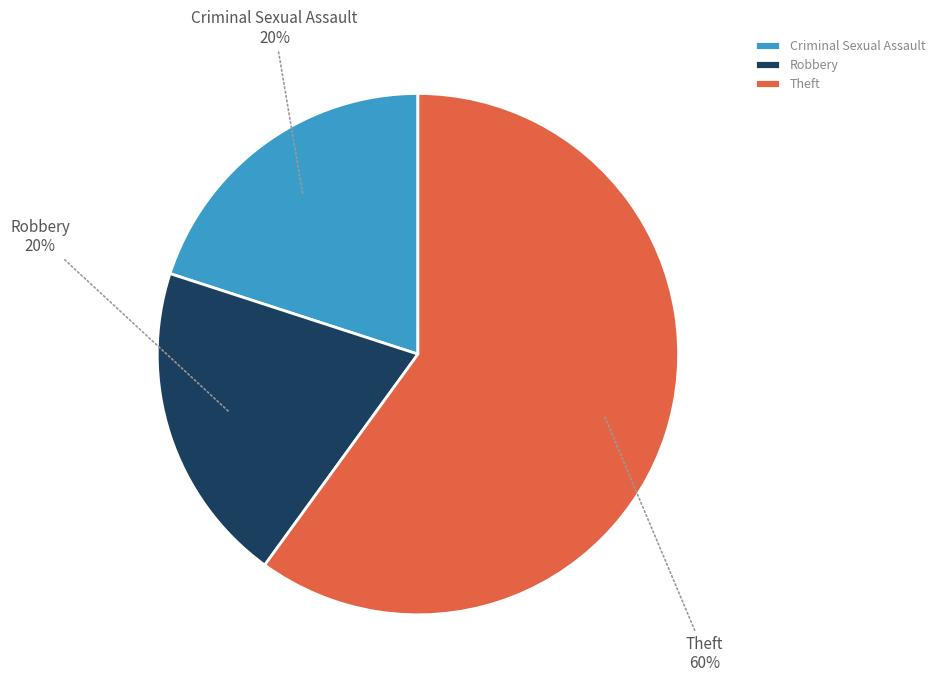

What percentage is the Theft slice, to the nearest percent?

60%